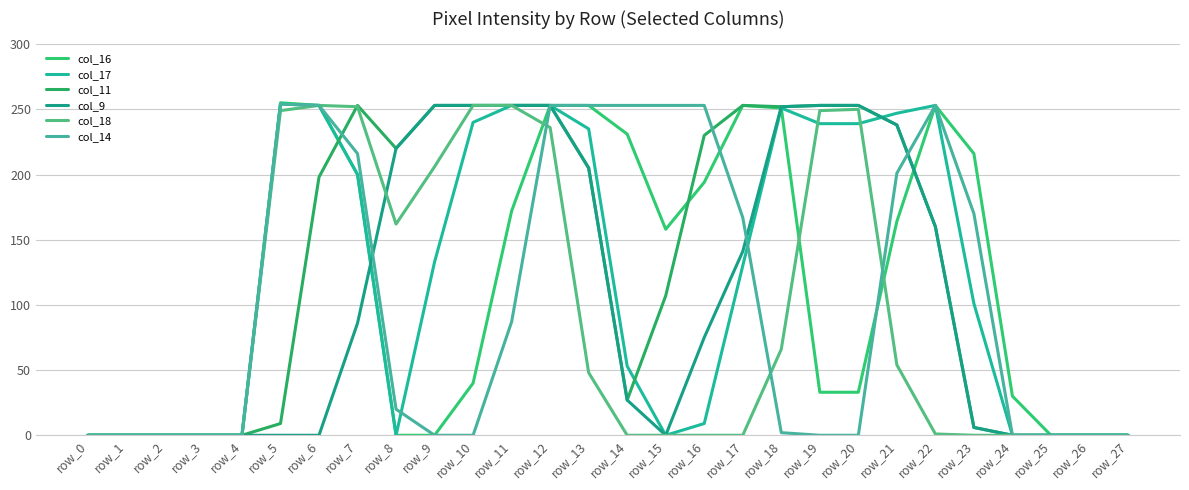

Which series has the largest total across all categories?

col_11